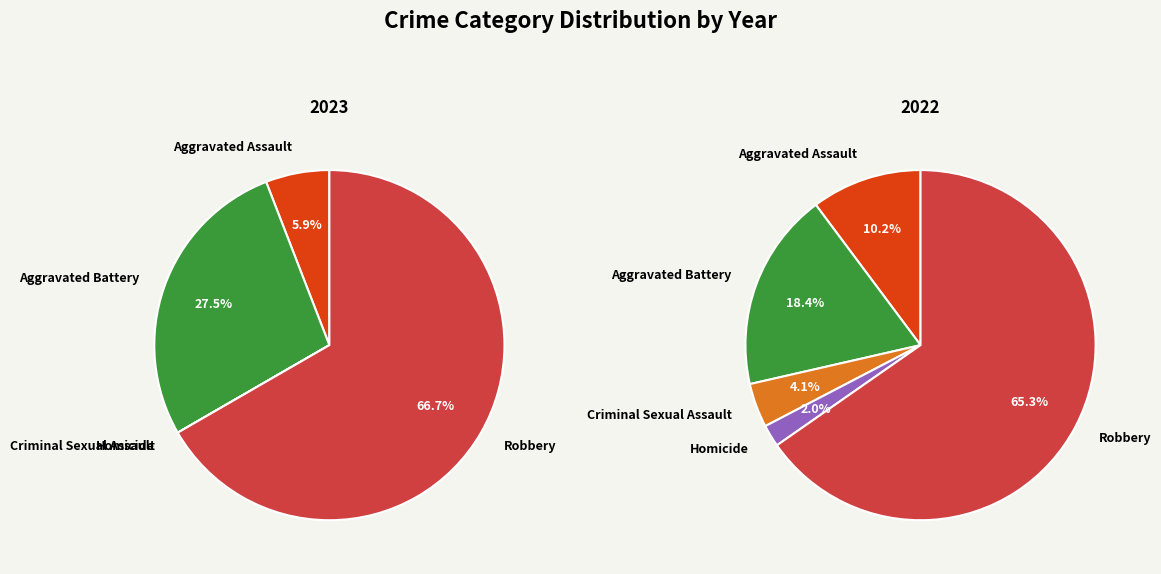

Is it true that Aggravated Assault is 6% of the pie?

True